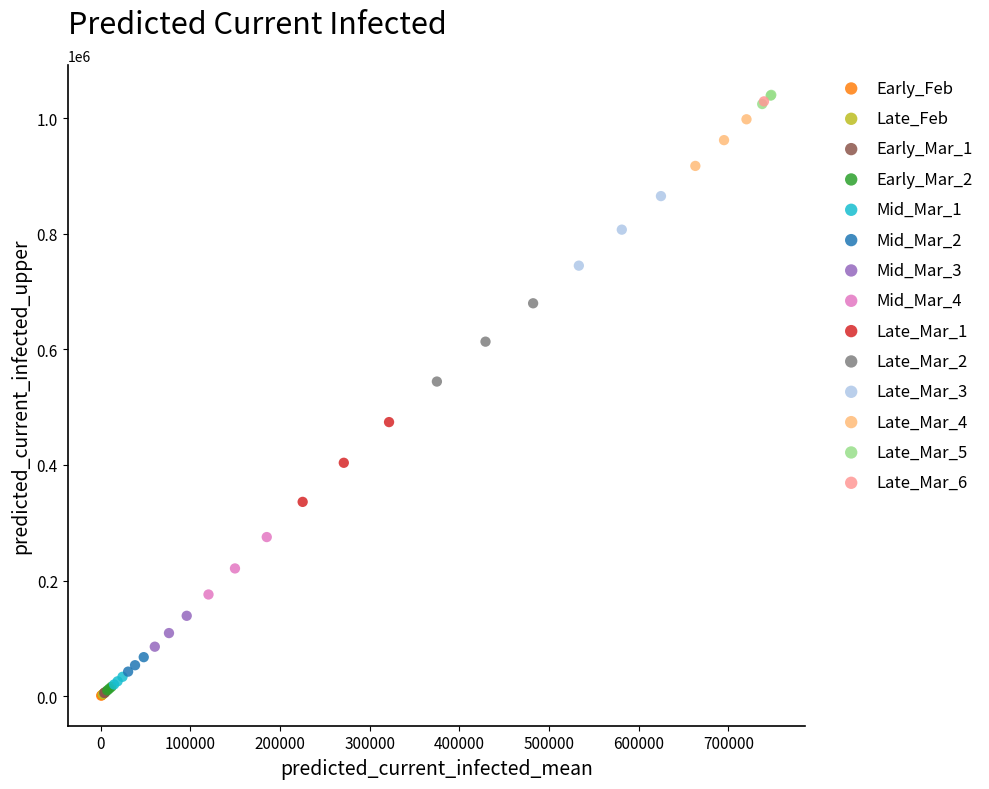

What are all the series names shown in the legend?

Early_Feb, Late_Feb, Early_Mar_1, Early_Mar_2, Mid_Mar_1, Mid_Mar_2, Mid_Mar_3, Mid_Mar_4, Late_Mar_1, Late_Mar_2, Late_Mar_3, Late_Mar_4, Late_Mar_5, Late_Mar_6